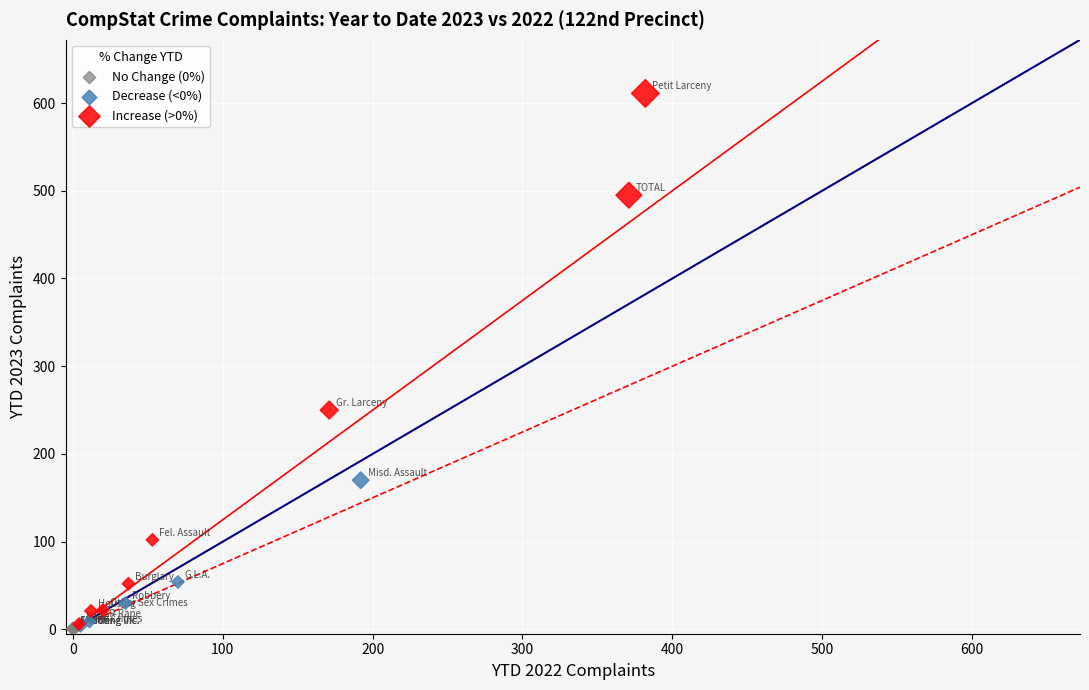

Which series has the largest Y range (max minus min)?

Increase (>0%)